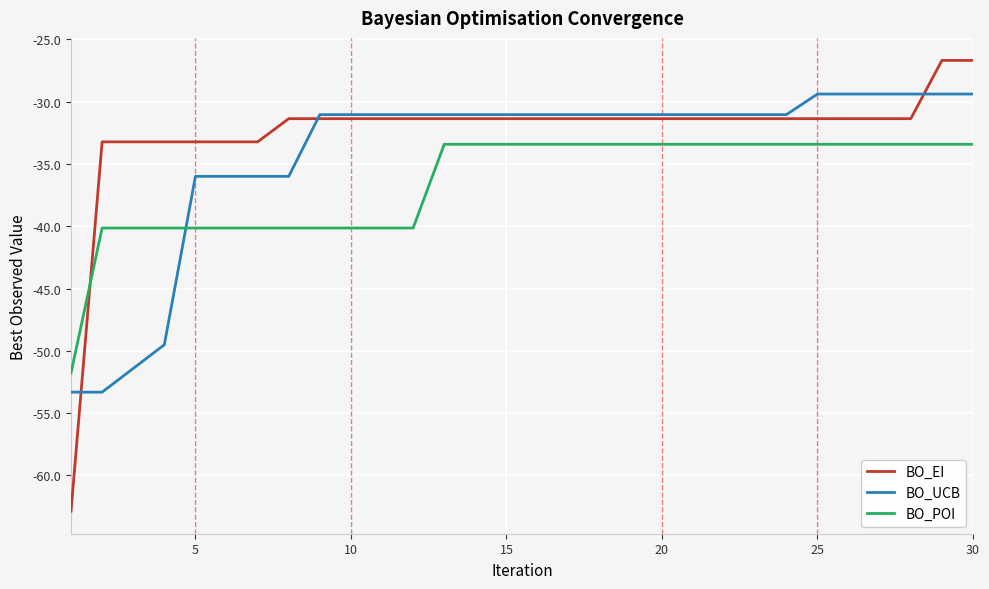

Rank the series by their average value, from lowest to highest.

BO_POI, BO_UCB, BO_EI